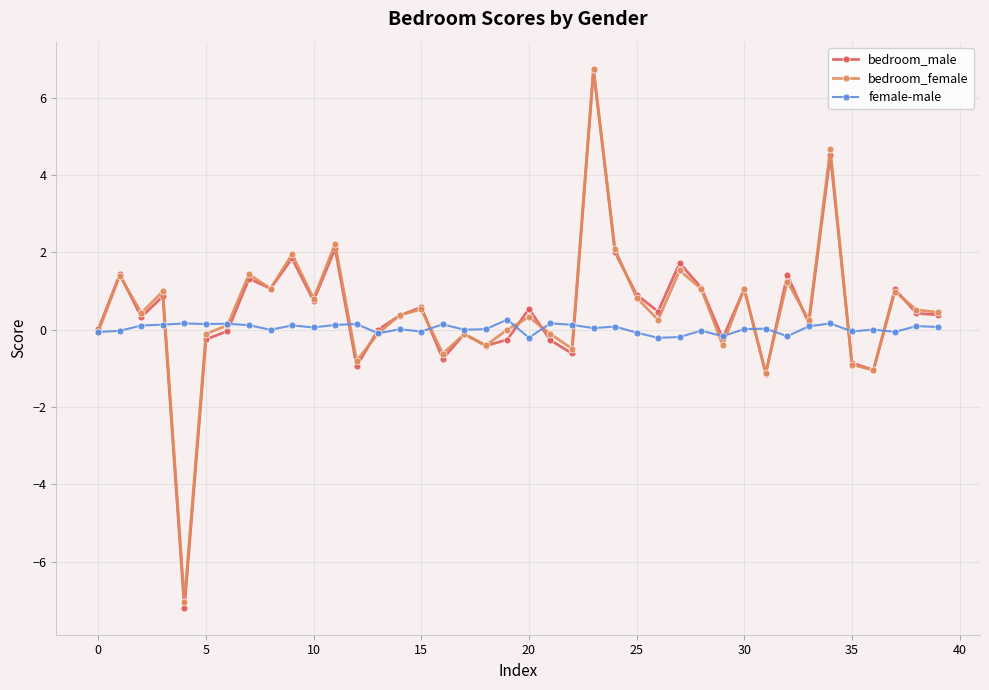

True or false: bedroom_male has more than 1 interior local peaks.

True